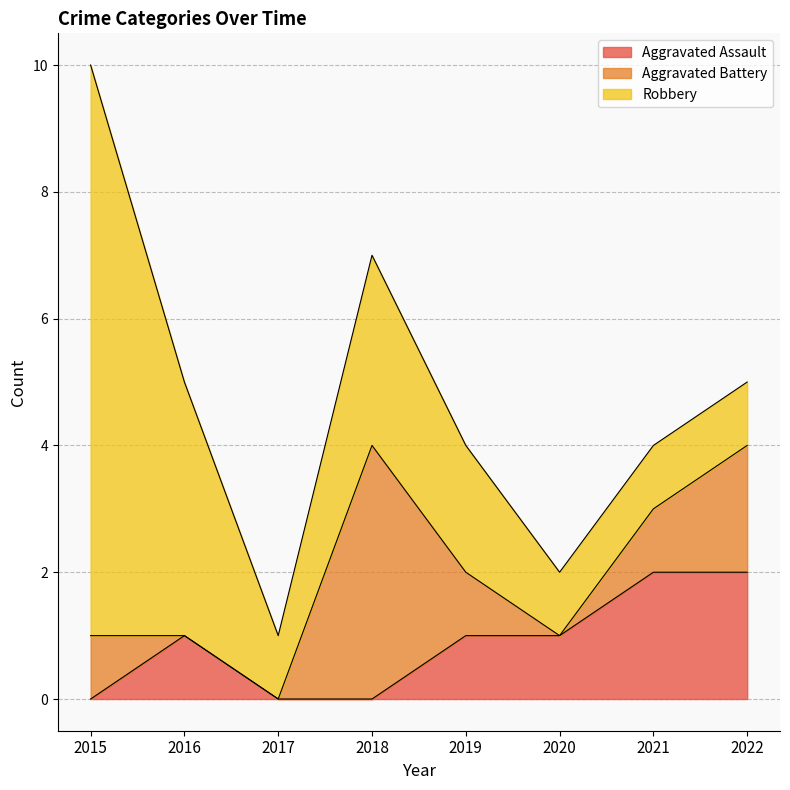

How many data points in Aggravated Assault are less than 1?

3